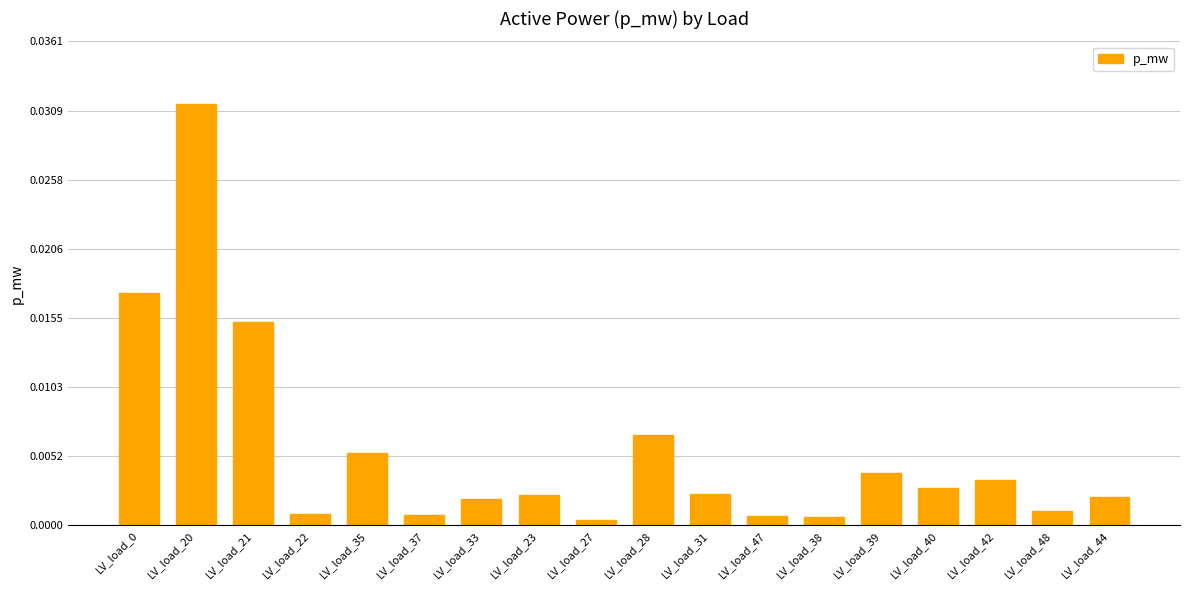

At which category does the chart reach its peak across all series?

LV_load_20